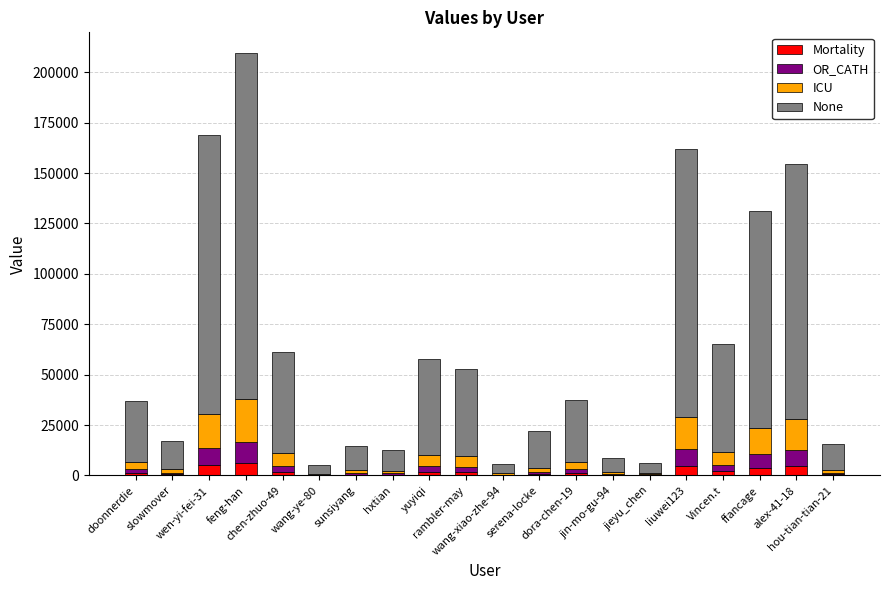

What position from the right is hxtian?

13